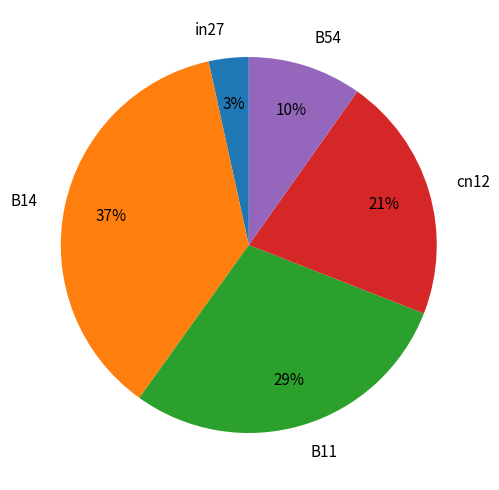

True or false: B54 accounts for 10% of the total.

True